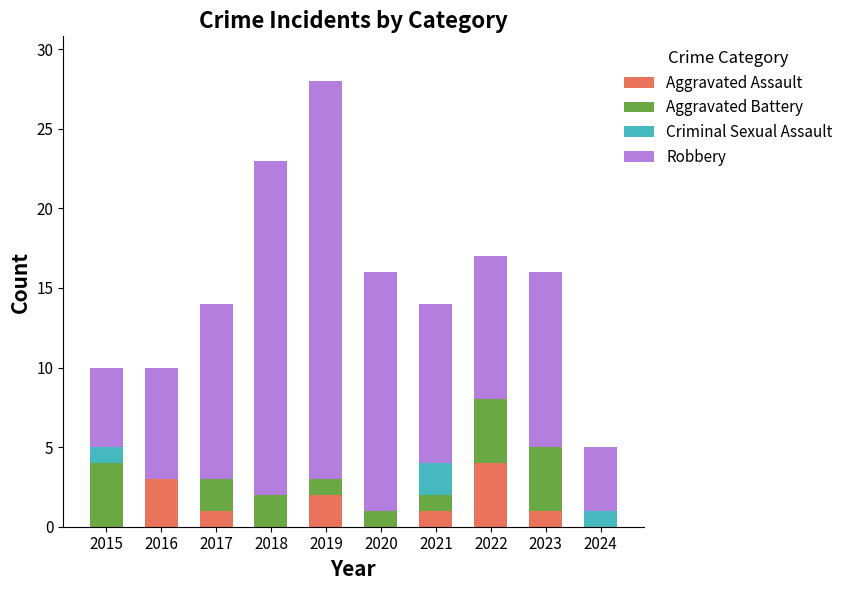

Are the bars grouped side by side (vs. stacked)?

No